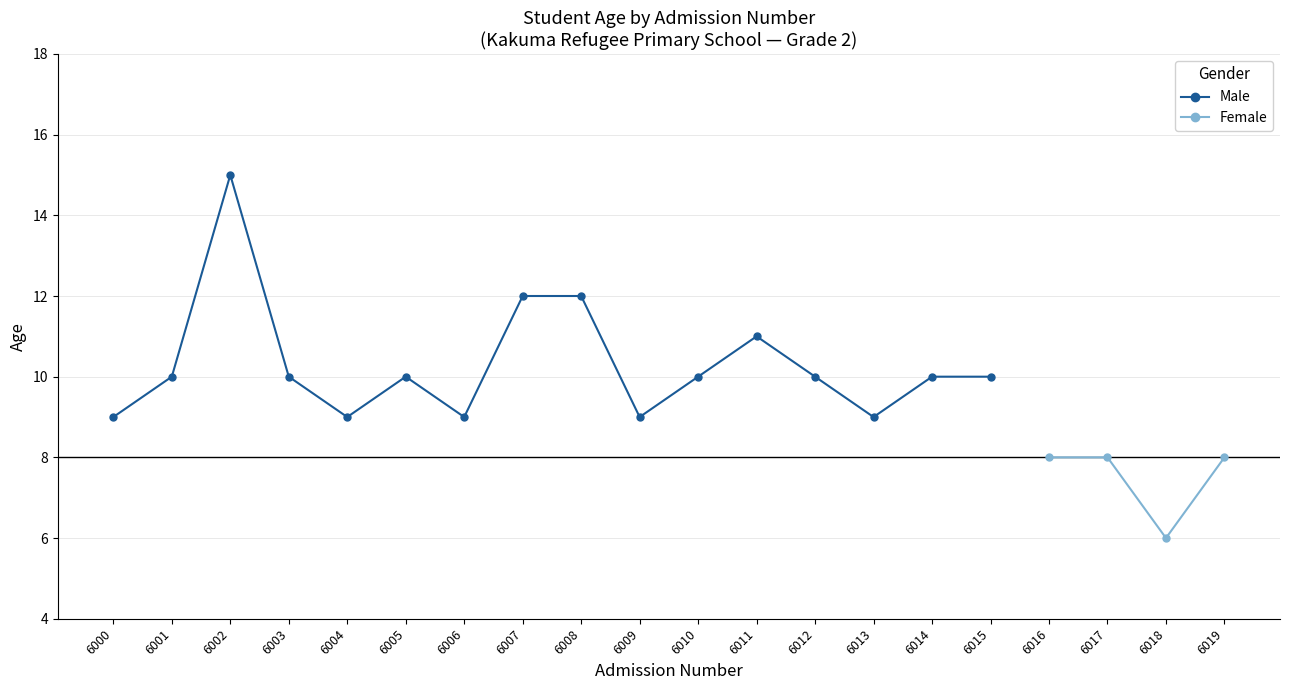

How many values in the Grade 2 Avg Age by Nationality series exceed 10?

4